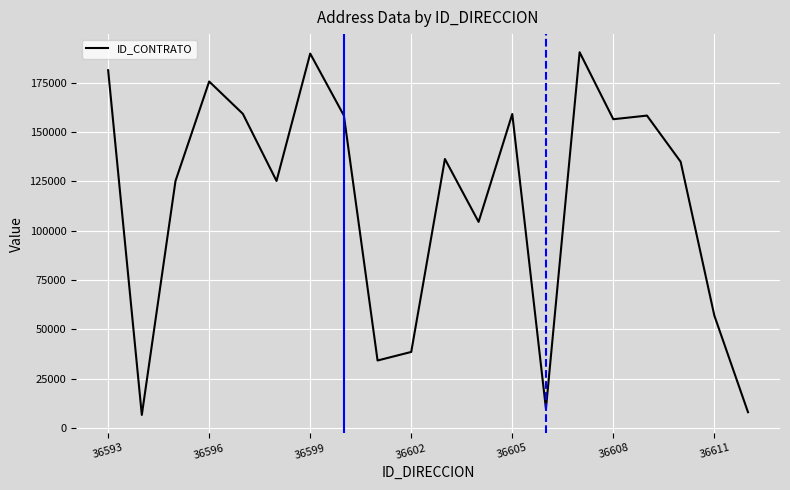

What is the greatest value displayed?

190409